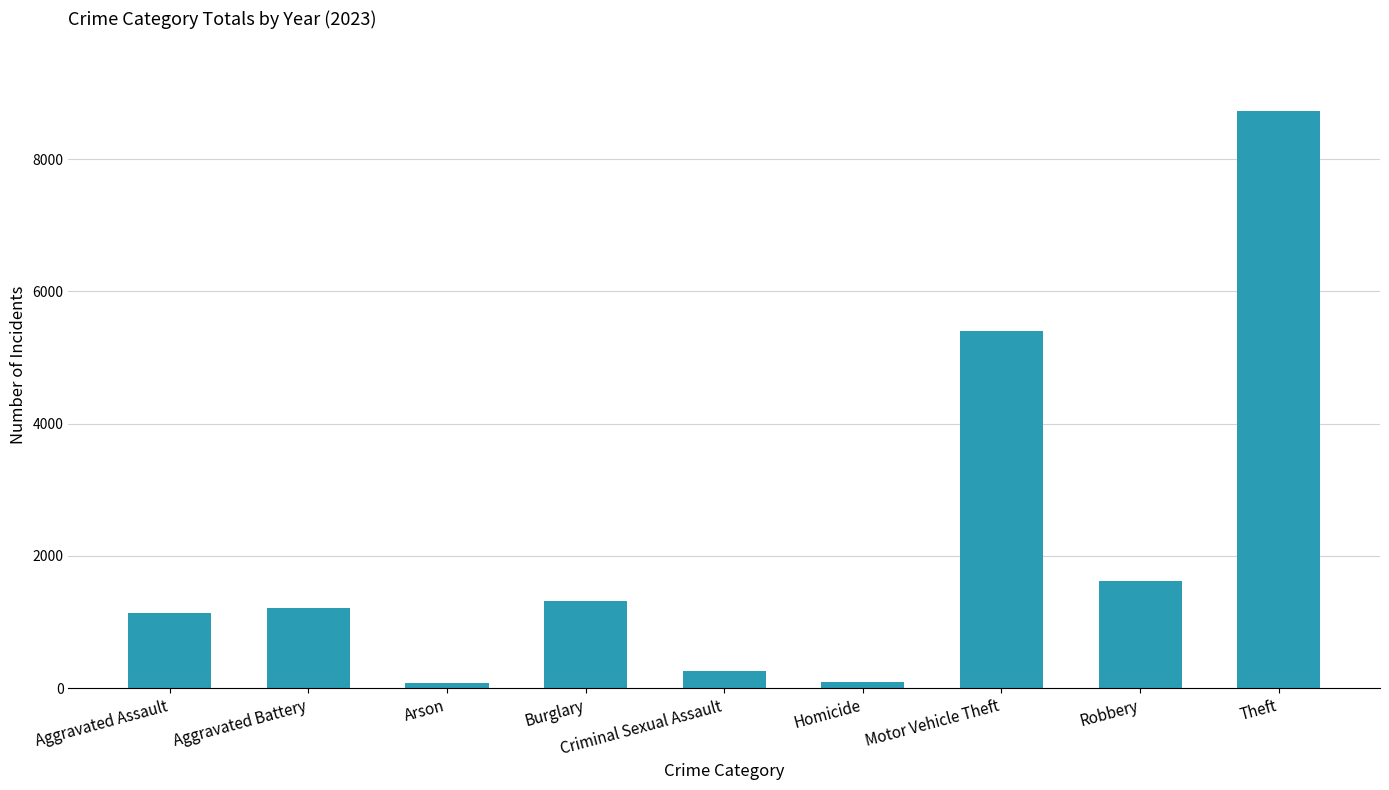

What is the change in value from Burglary to Robbery?

+293